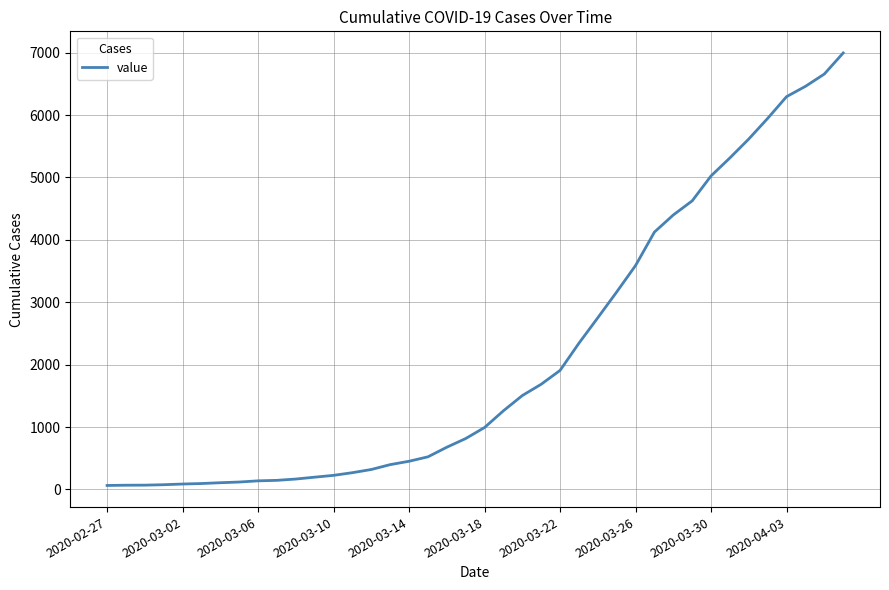

How many lines are shown in the chart?

1